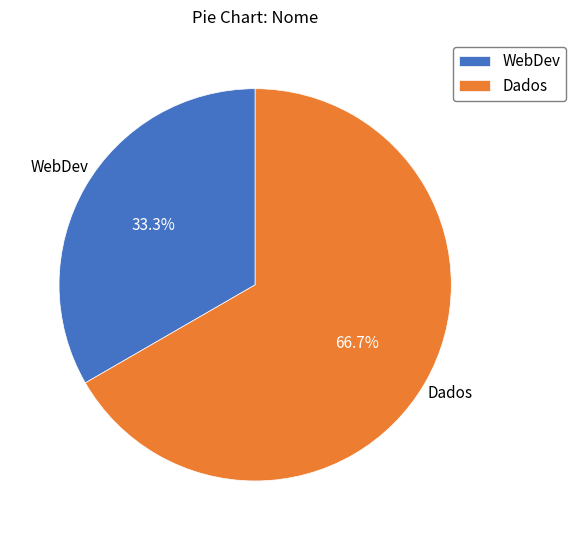

Is it true that Dados is 67% of the pie?

True